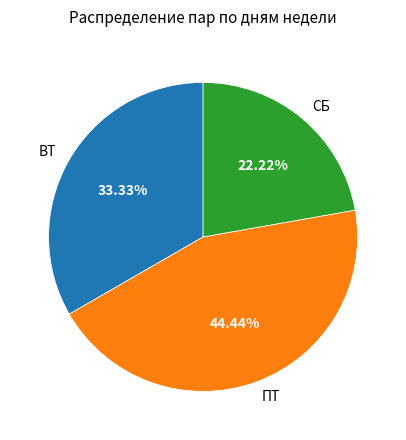

Is there a majority slice in this chart?

No